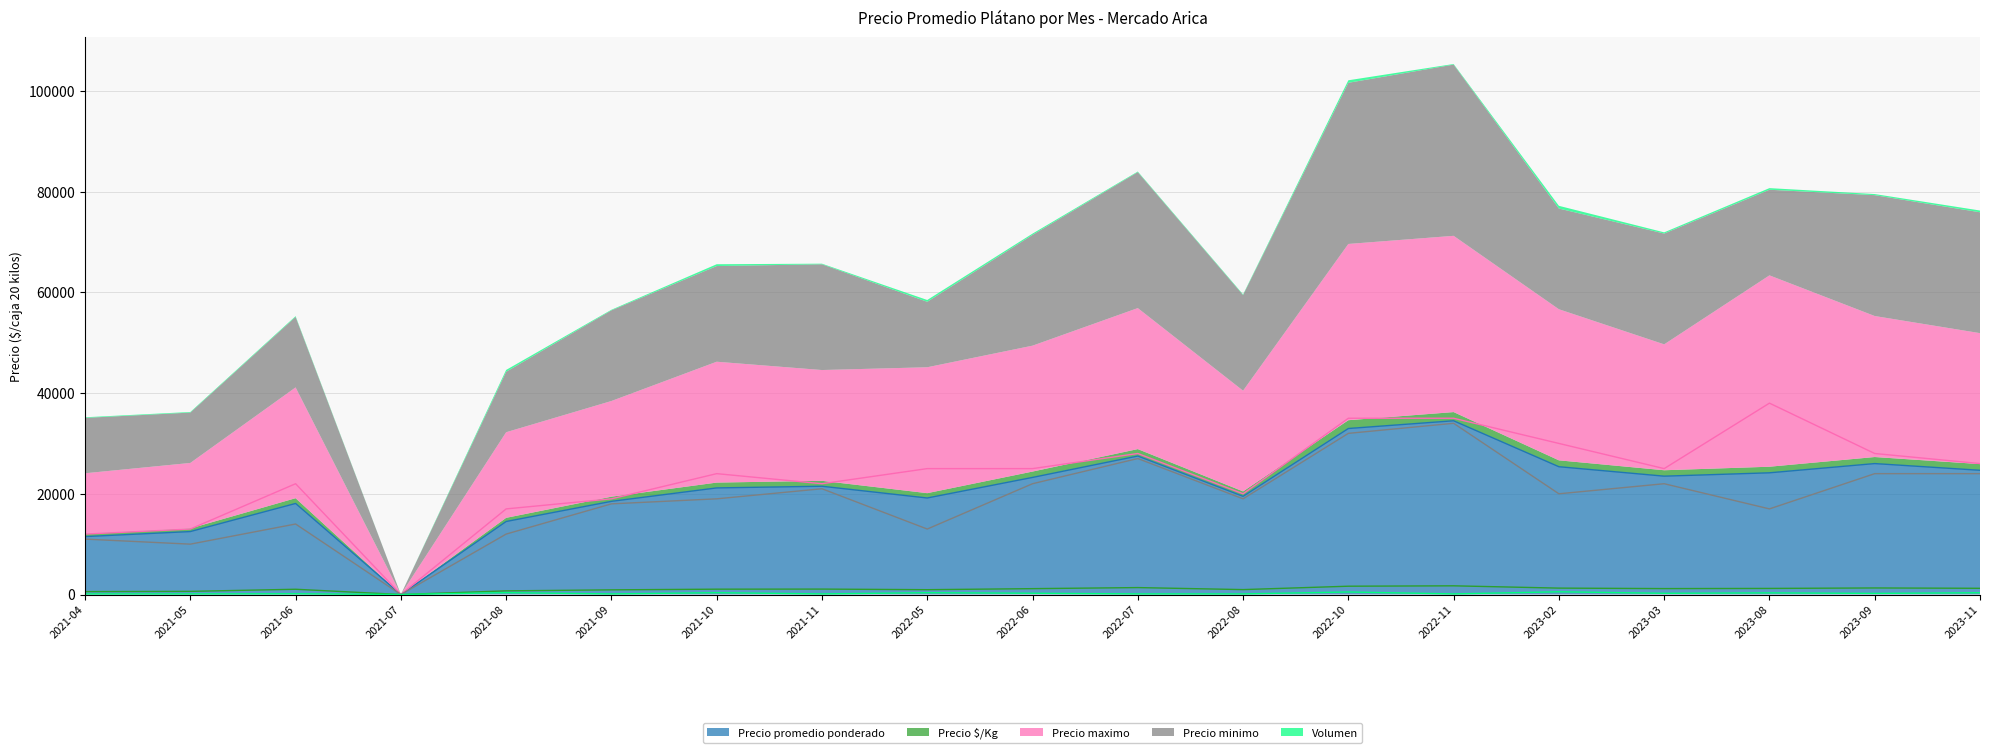

True or false: Precio $/Kg has a value of 0 at 2021-07.

True